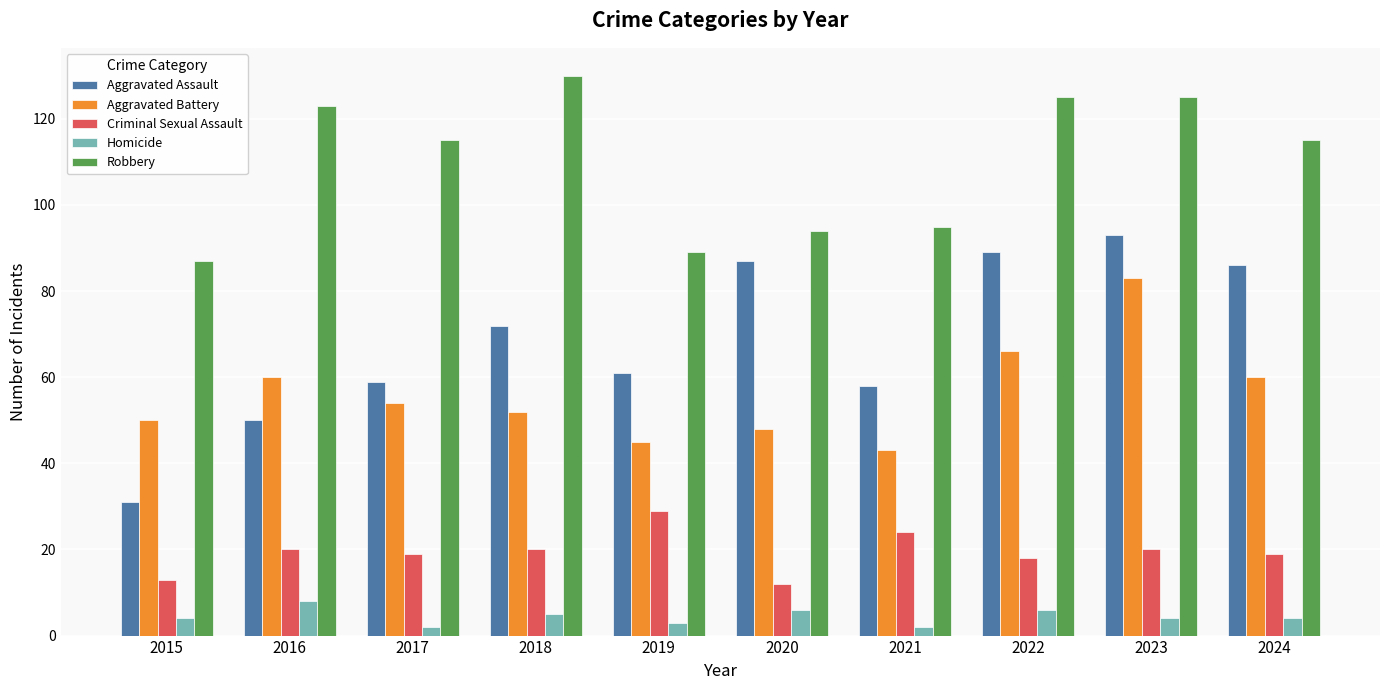

Read the Homicide value at 2019.

3